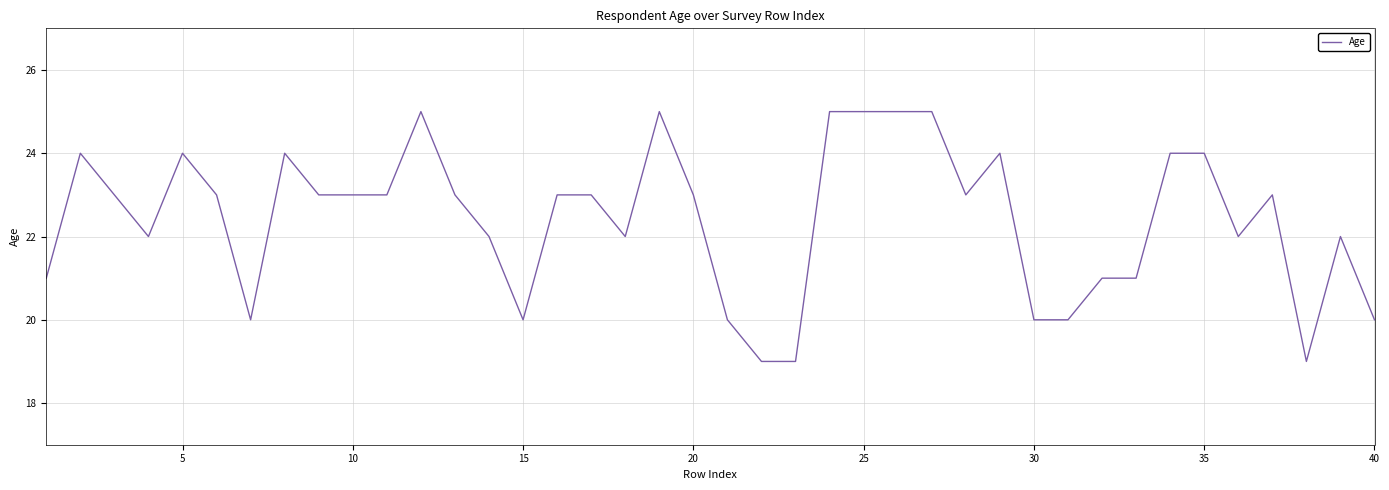

True or false: there are more than 1 points higher than both neighbors.

True